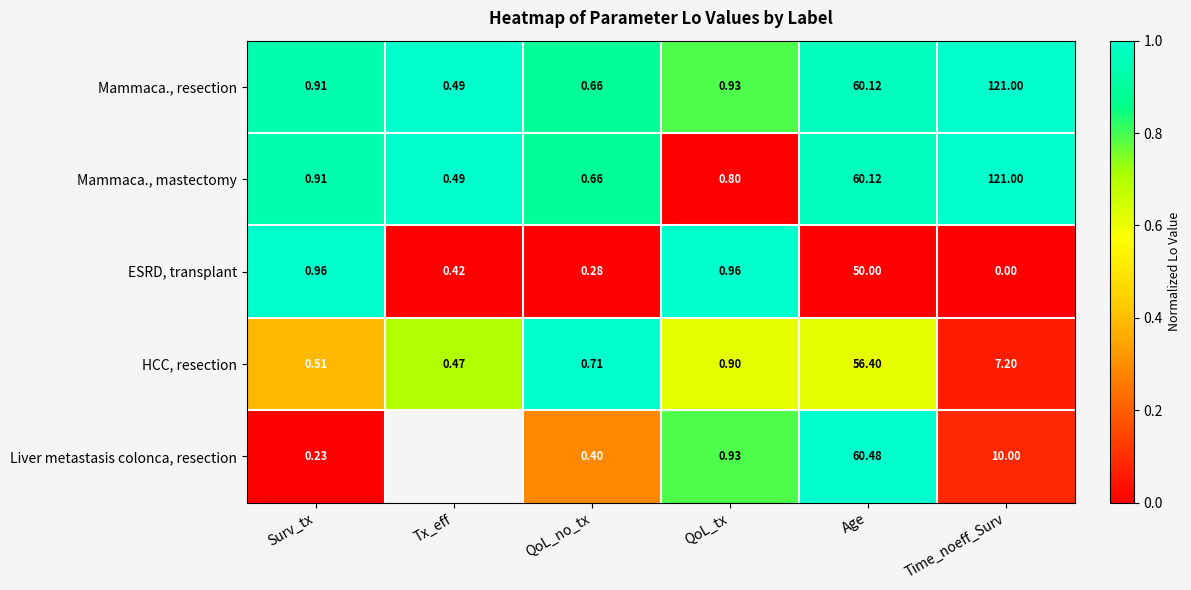

Is the value of HCC, resection at QoL_no_tx greater than the value of Mammaca., resection at QoL_tx?

No